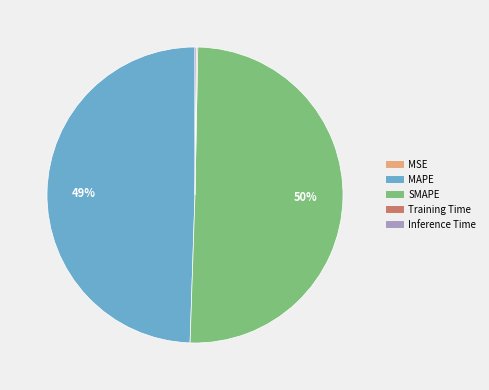

Which category has the biggest portion of the pie?

SMAPE